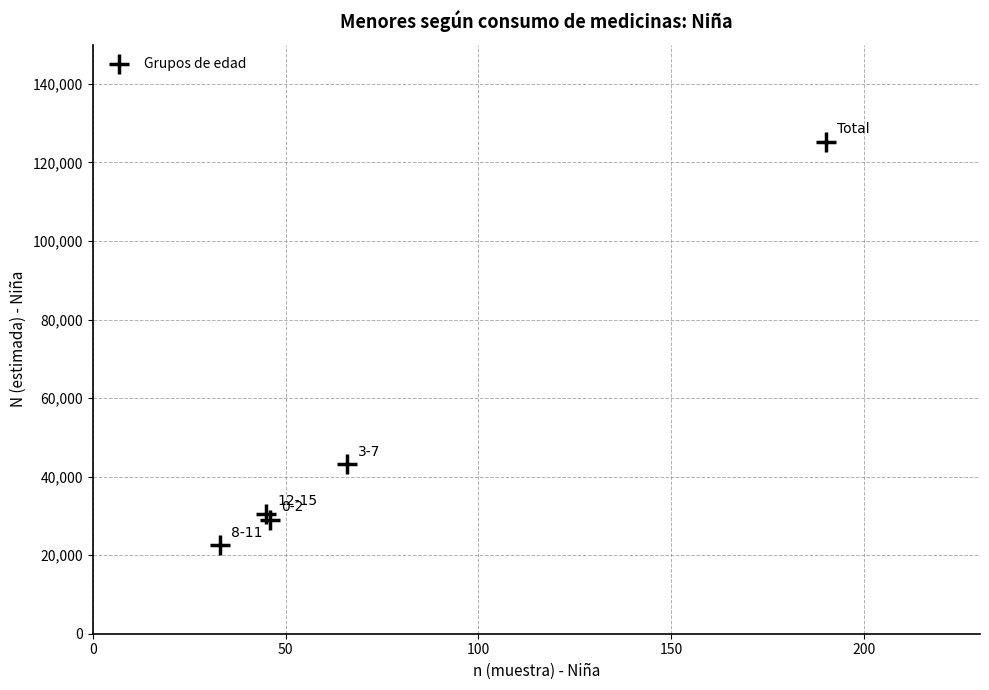

What is the range of X values (max minus min)?

157